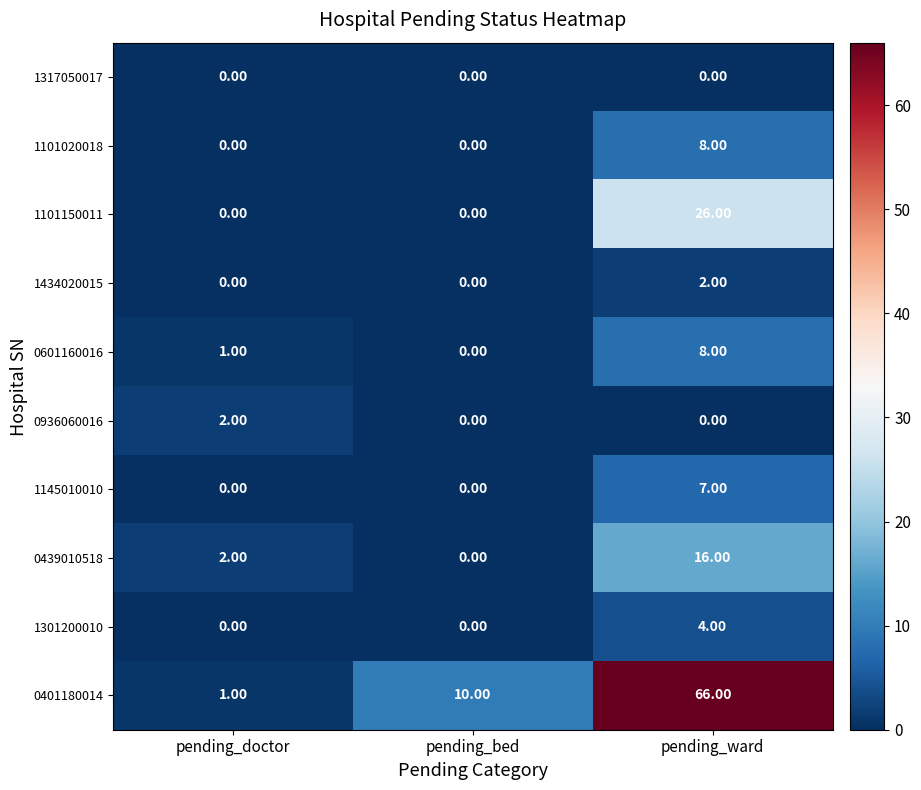

At how many categories does at least one series exceed 4?

2